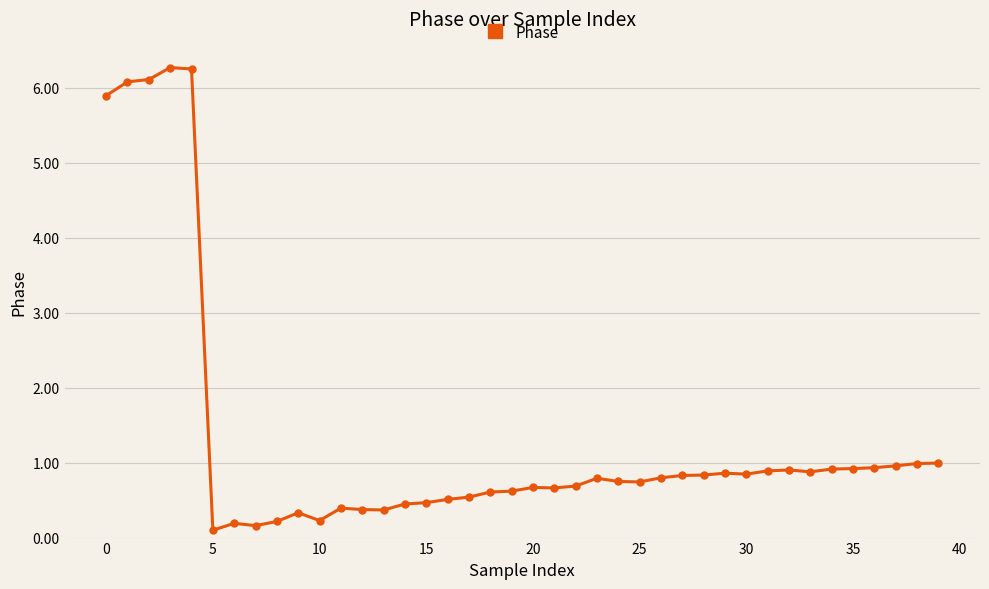

What is the average value?

1.3